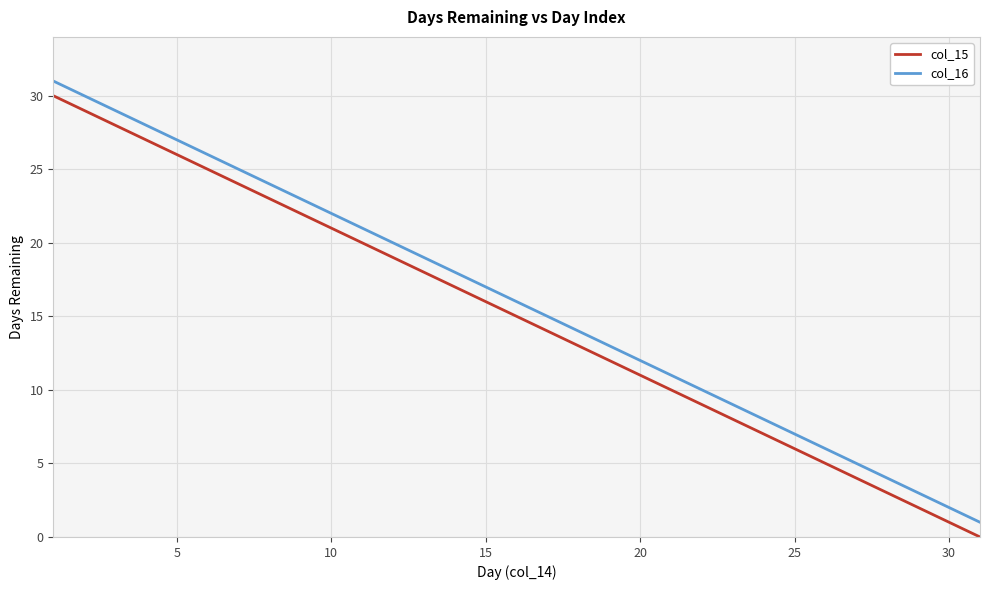

True or false: col_15 and col_16 intersect in this chart.

False